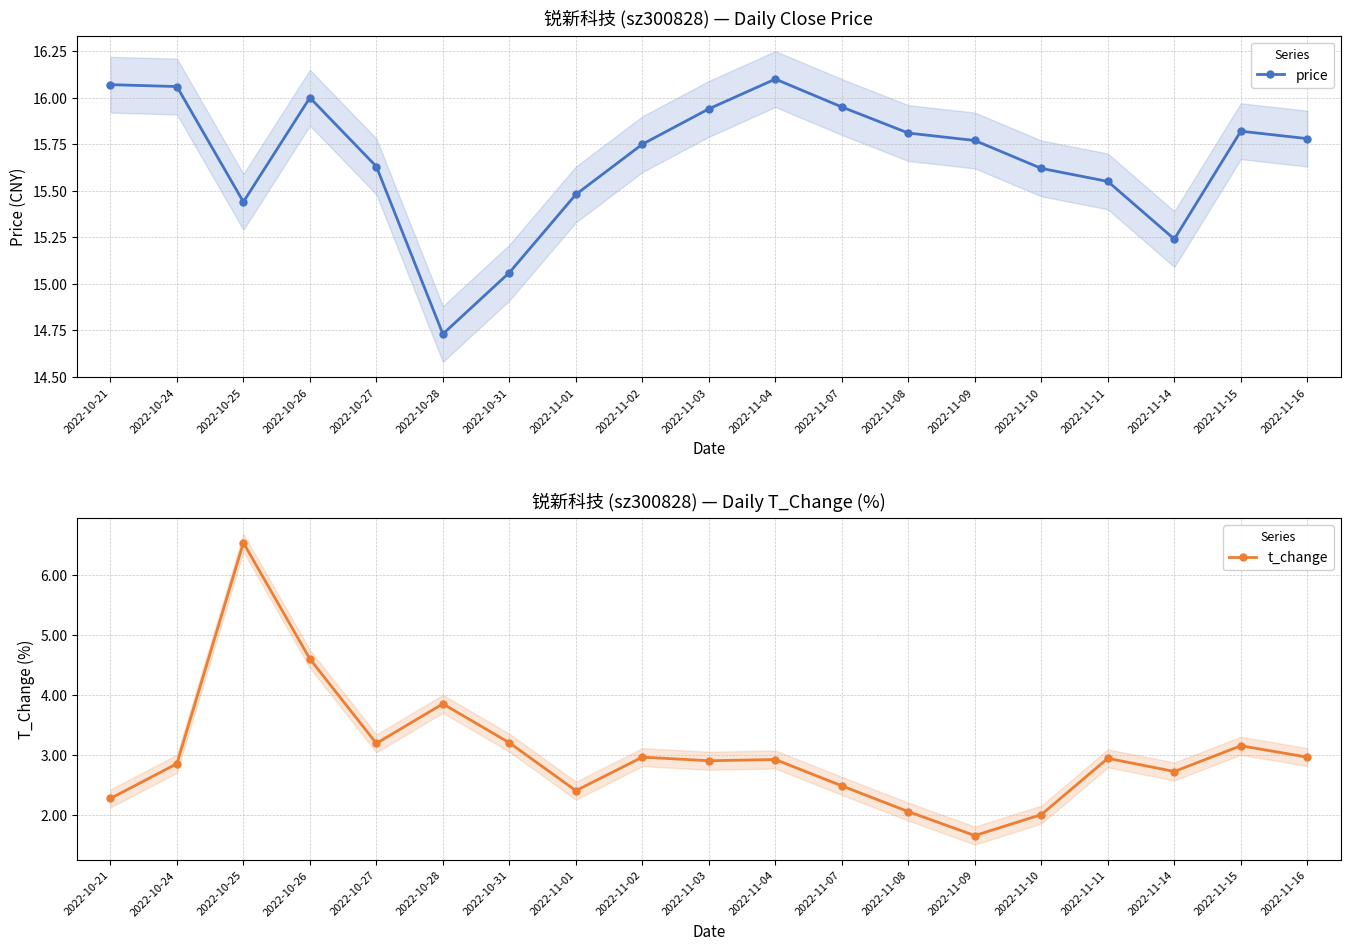

How many series are shown in this chart?

2